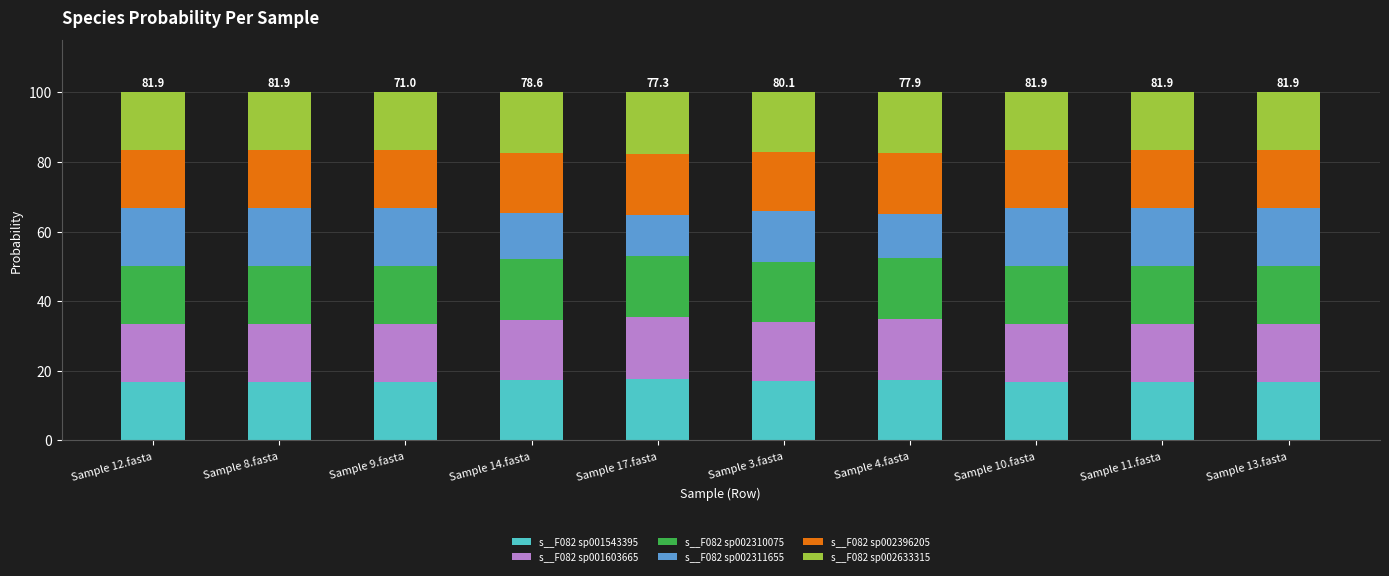

What is the maximum value for s__F082 sp001543395?

17.7